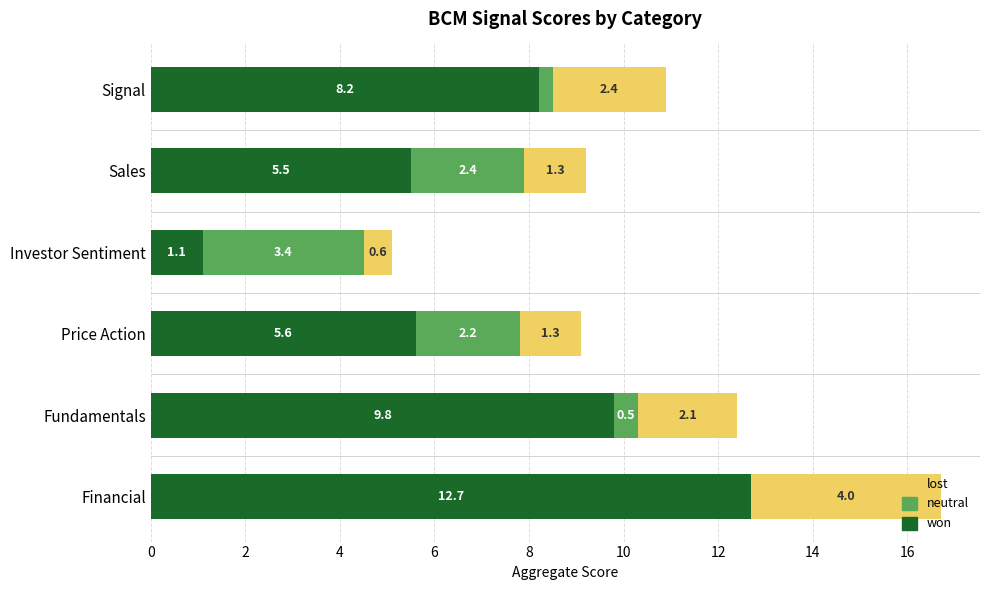

Is it true that won equals 5.5 at Sales?

True